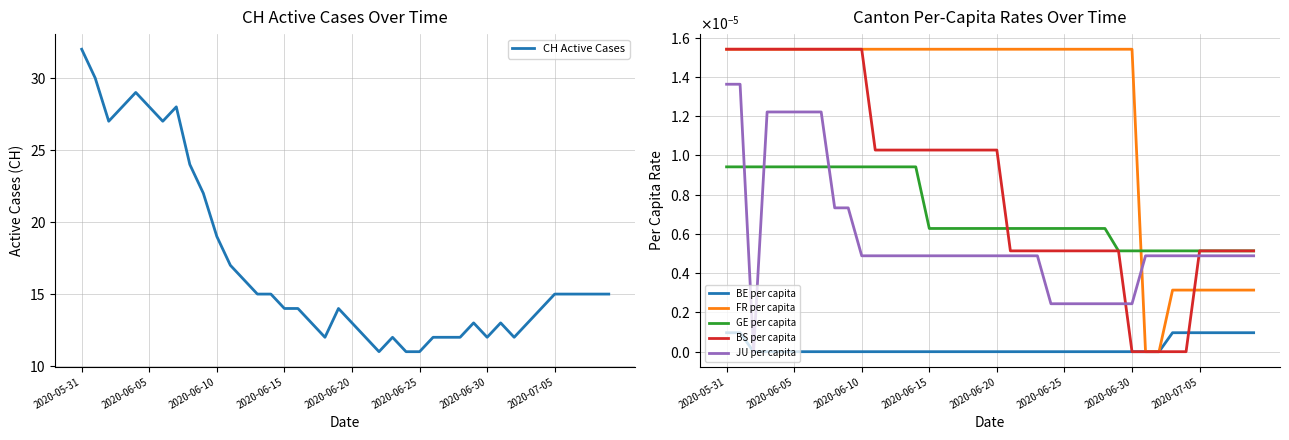

How many positive values does the BS per capita series have?

35